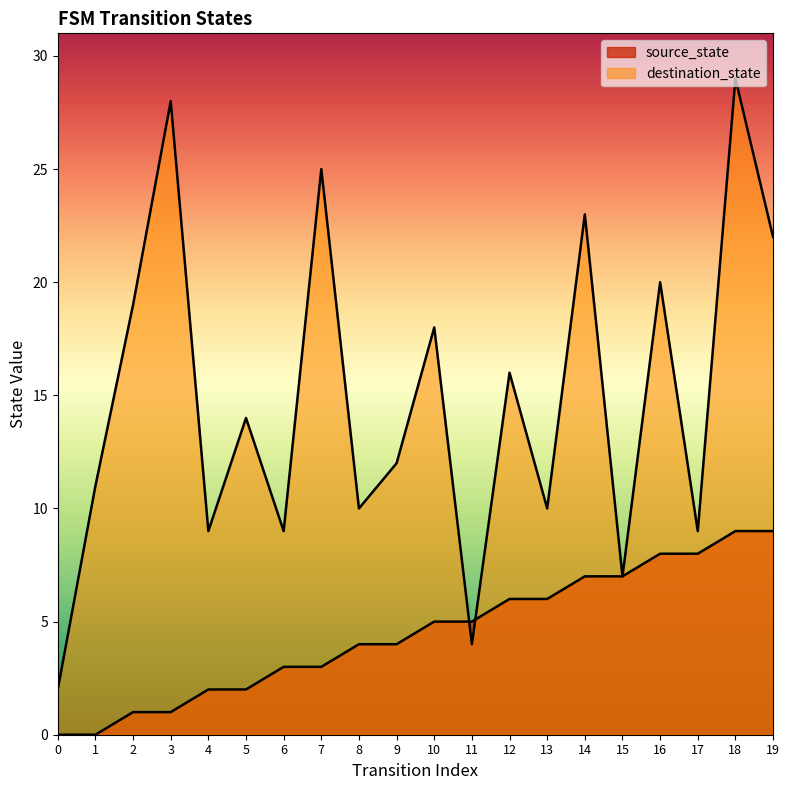

Reading left to right, transcribe all the data shown in this chart.

source_state: 0	0	1	1	2	2	3	3	4	4	5	5	6	6	7	7	8	8	9	9
destination_state: 2	11	19	28	9	14	9	25	10	12	18	4	16	10	23	7	20	9	29	22